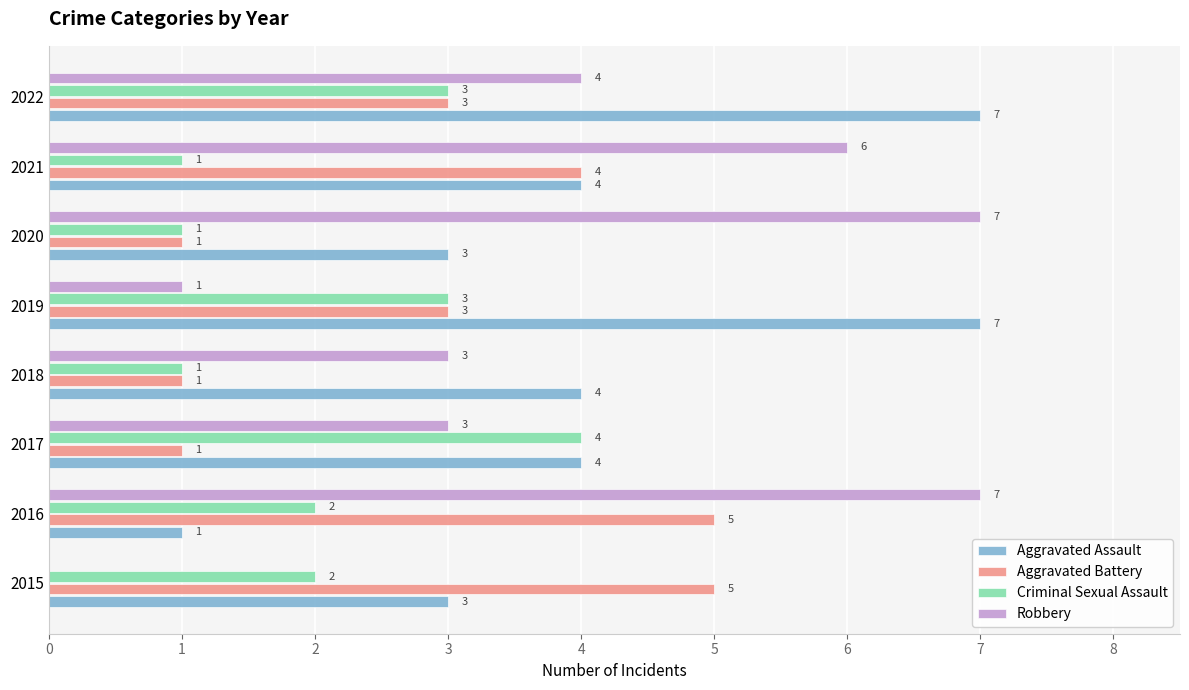

Which series changed the most between 2021 and 2022?

Aggravated Assault